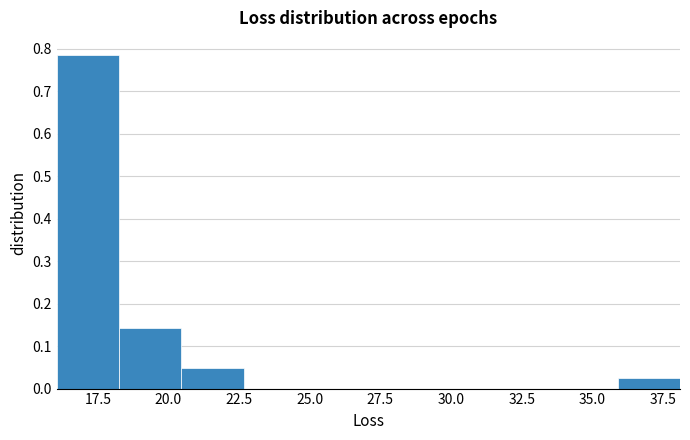

Reading left to right, transcribe this chart: for each bar, give the range it covers on the x-axis and its height. Neither the bar edges nor the heights are printed on the chart, so give them approximately, as read against the axes.

16.0 to 18.5: 0.79
18.5 to 20.5: 0.14
20.5 to 22.5: 0.05
22.5 to 25.0: 0
25.0 to 27.0: 0
27.0 to 29.5: 0
29.5 to 31.5: 0
31.5 to 33.5: 0
33.5 to 36.0: 0
36.0 to 38.0: 0.02